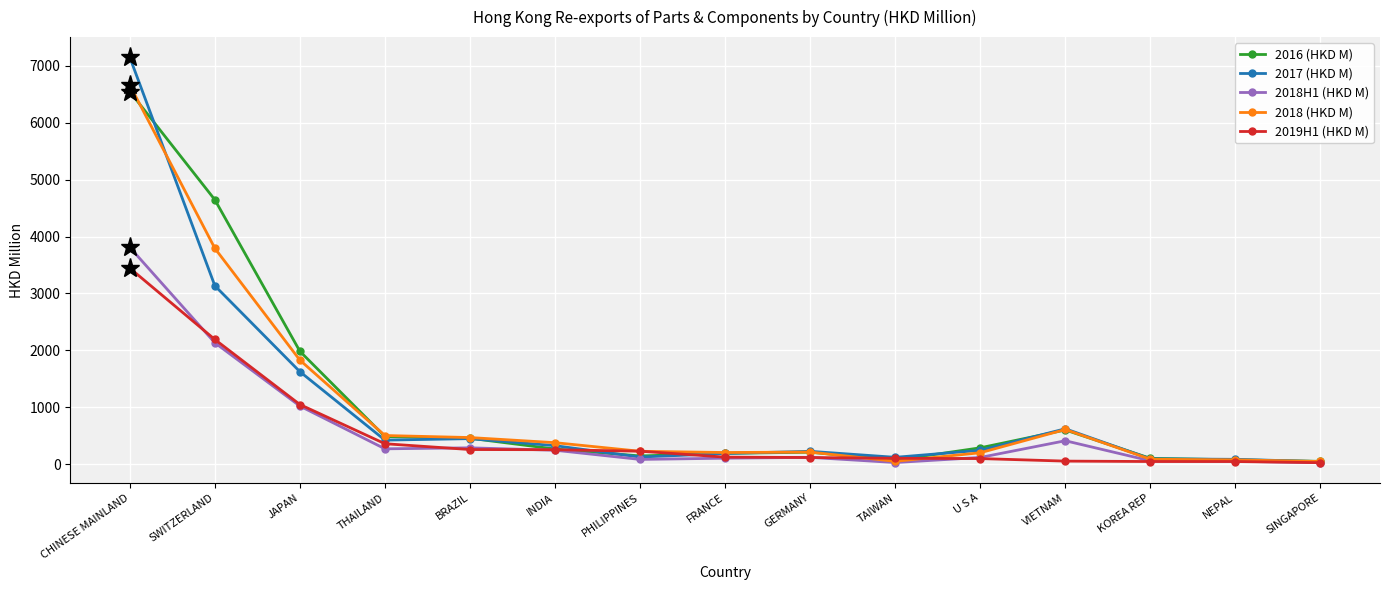

Which series has the widest spread of values?

2017 (HKD M)